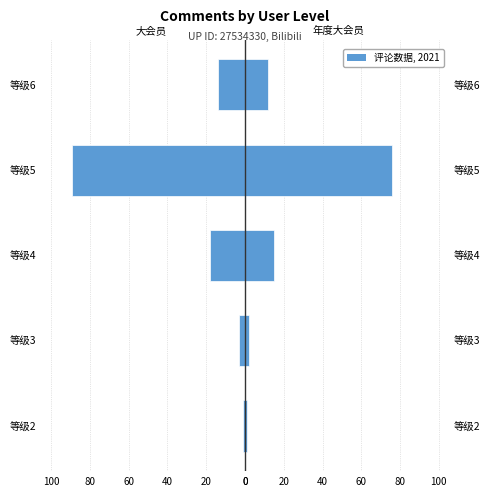

True or false: 年度大会员 has a value of 5 at 等级6.

False